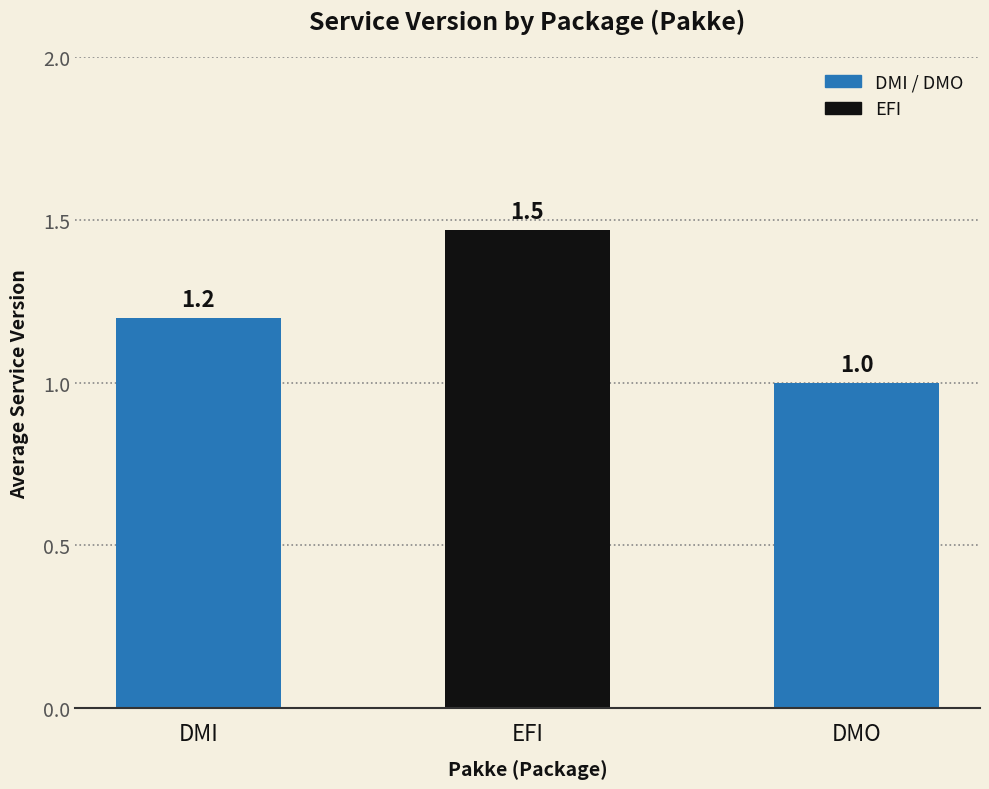

What is the sum of the values at DMI and DMO?

2.2